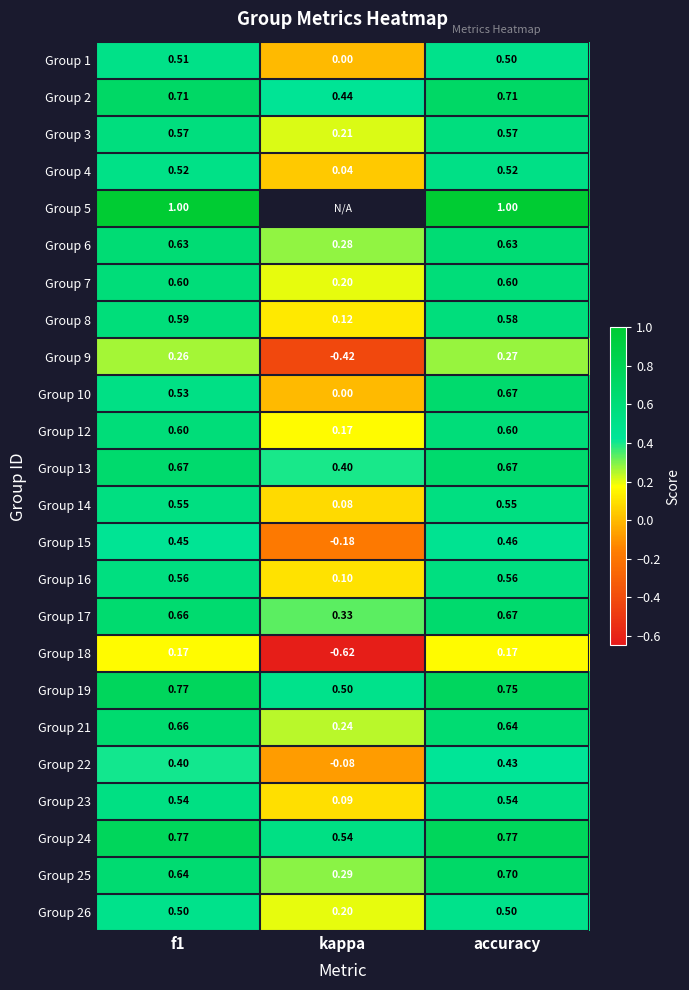

At which label is Group 25 closest to 0?

kappa